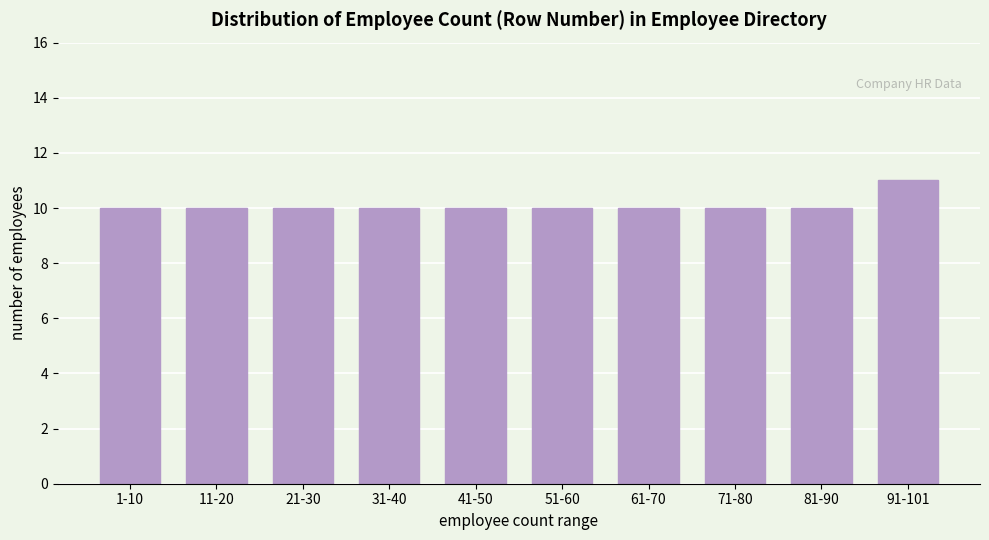

Reading left to right, list all the values displayed in this chart.

1-10=10	11-20=10	21-30=10	31-40=10	41-50=10	51-60=10	61-70=10	71-80=10	81-90=10	91-101=11